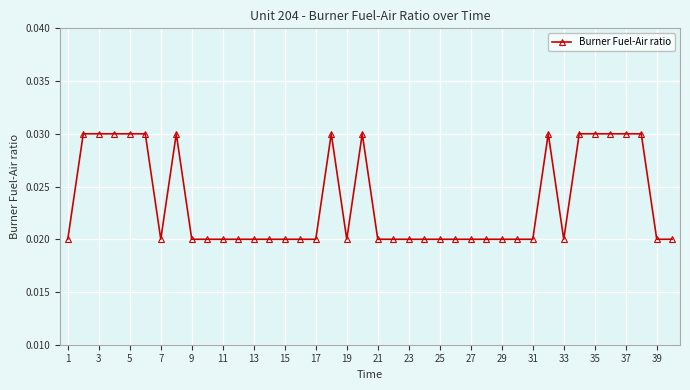

How many values are between 0 and 1?

40